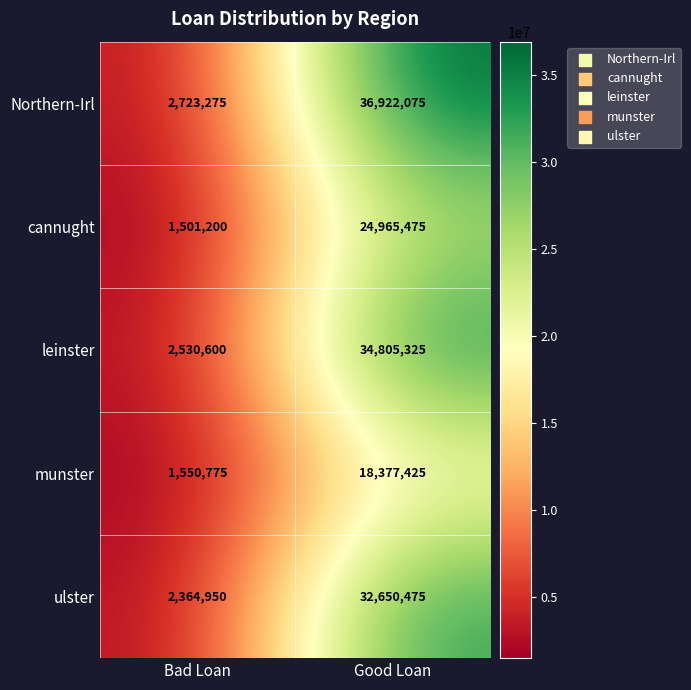

At Good Loan, list the series in order from largest to smallest.

Northern-Irl, leinster, ulster, cannught, munster